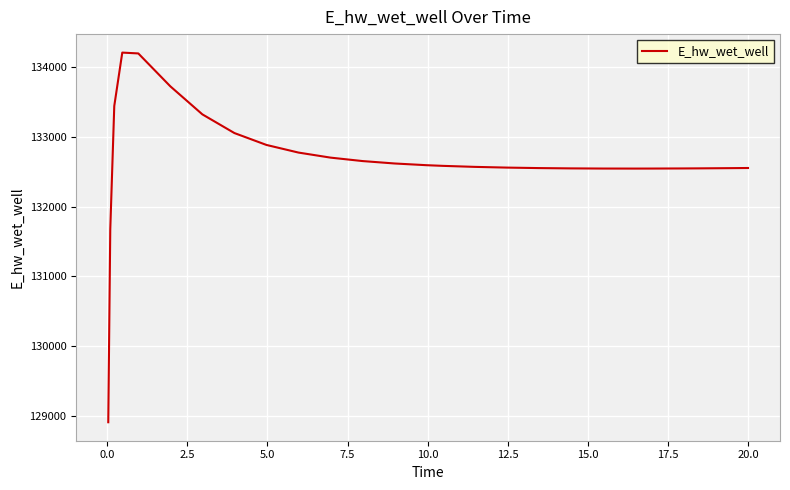

What is the smallest value displayed?

128913.1